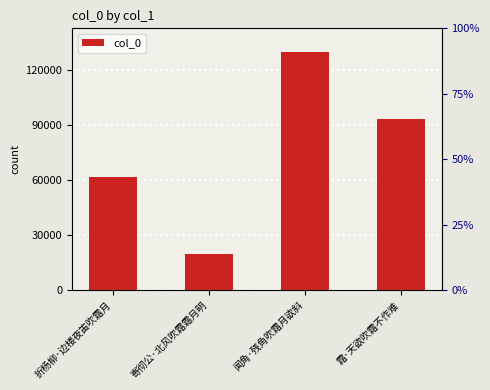

What is the difference between the values at 折杨柳·边楼夜笛吹霜月 and 闻角·残角吹霜月欲斜?

67840